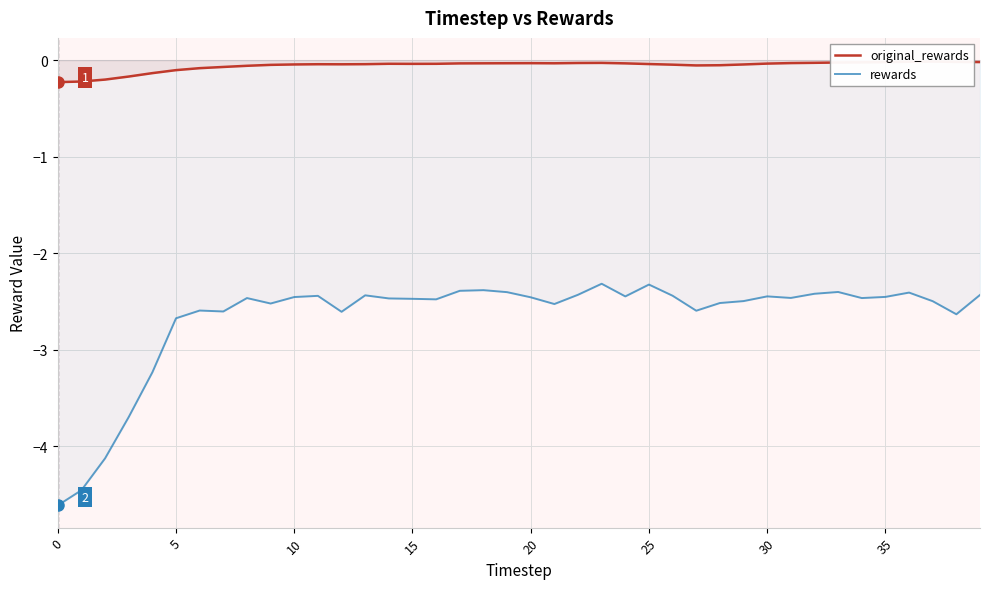

What is the average value of the original_rewards series?

-0.1